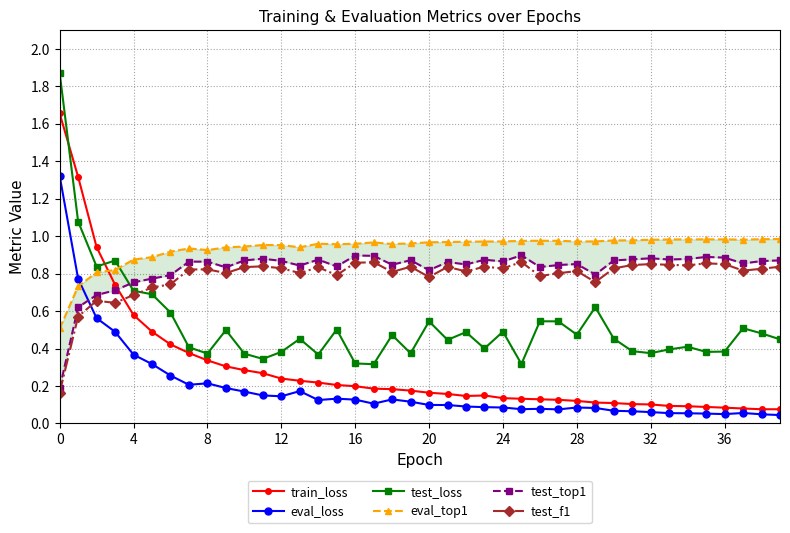

What is the difference between the second highest and second lowest values in the test_f1 series?

0.3